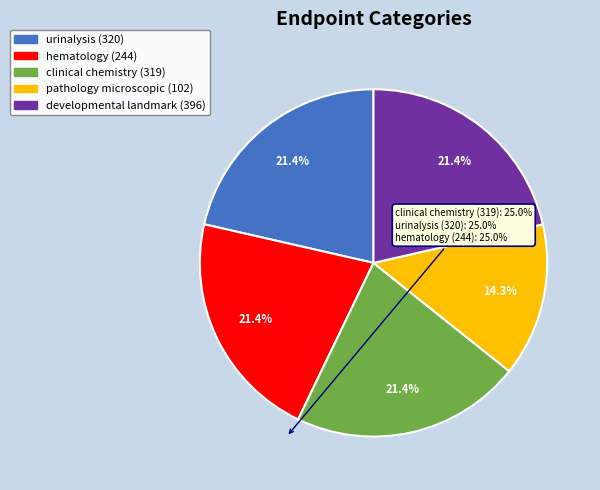

Count the number of slices in the pie.

5